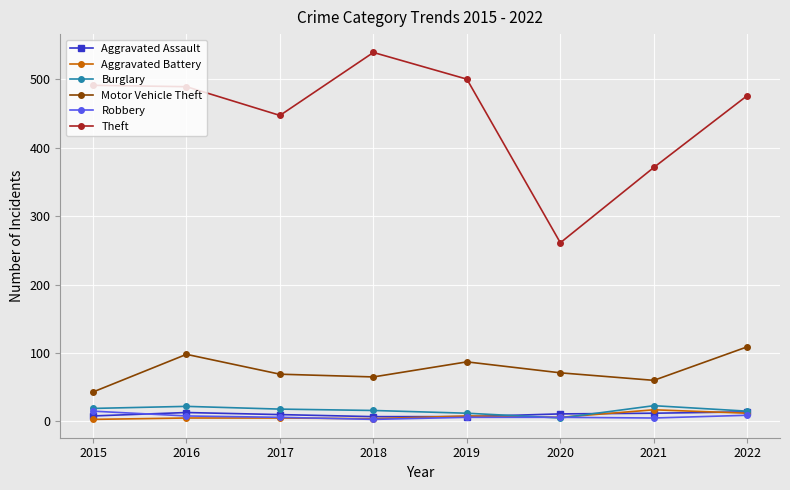

What is the spread (max minus min) of values at 2021?

366